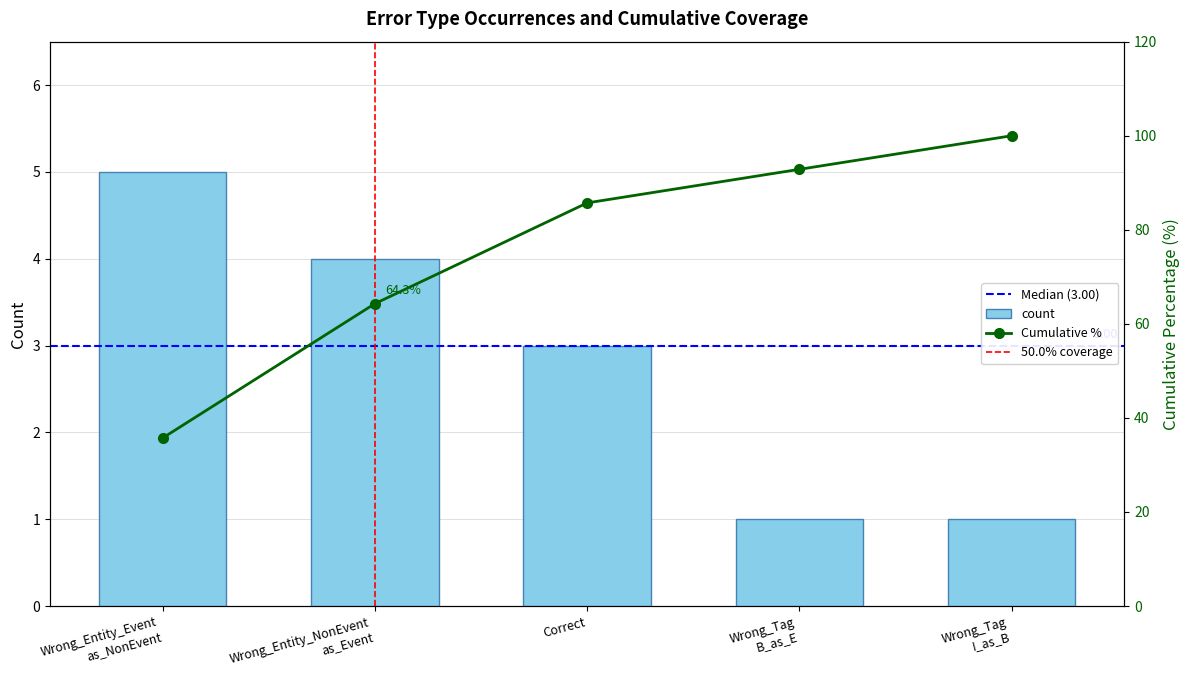

The value at Wrong_Entity_NonEvent
as_Event is 7. True or false?

False